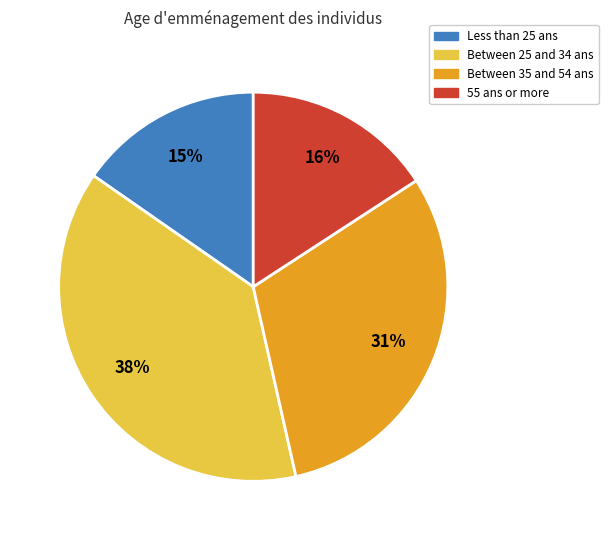

Is there a majority slice in this chart?

No